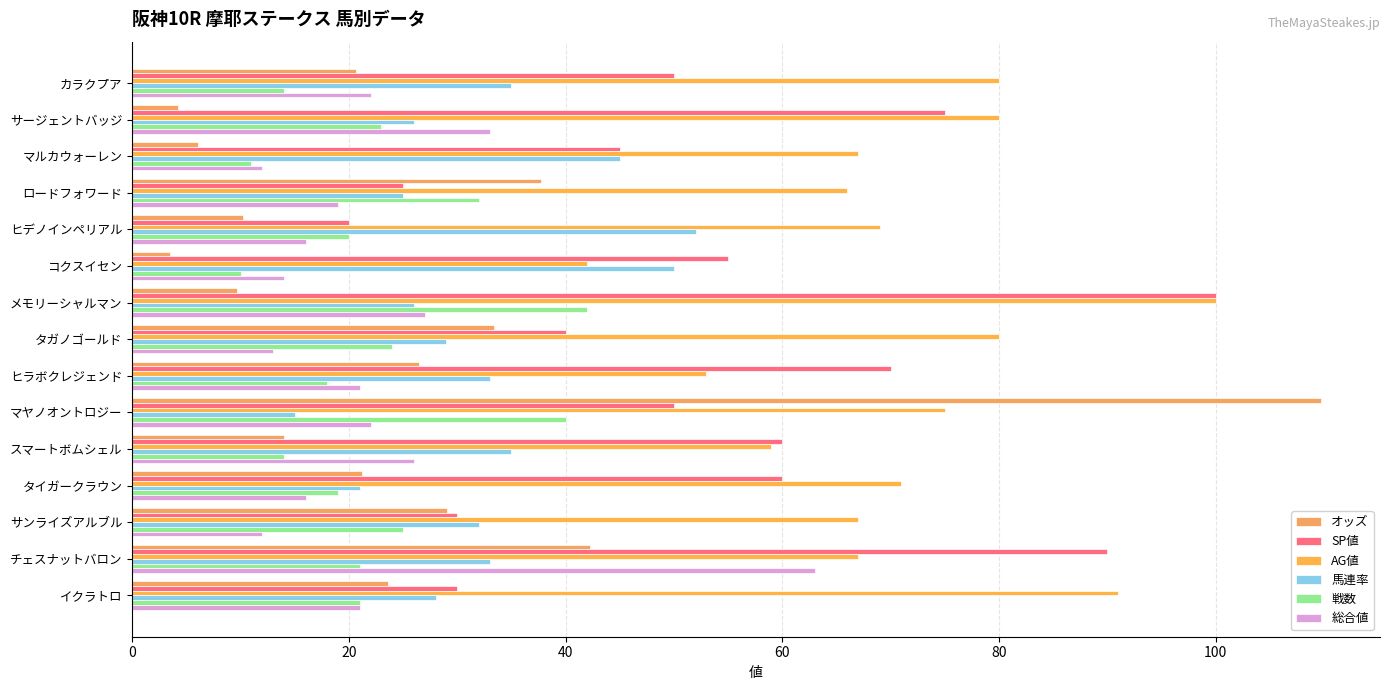

What is the label of the 14th bar from the right?

サージェントバッジ